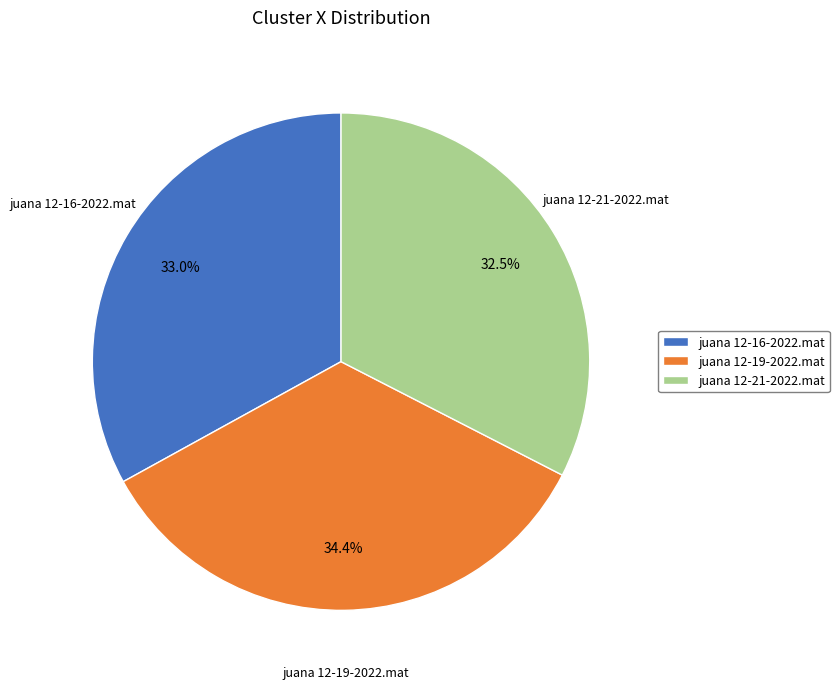

Is the sum of juana 12-21-2022.mat and juana 12-16-2022.mat greater than half?

Yes